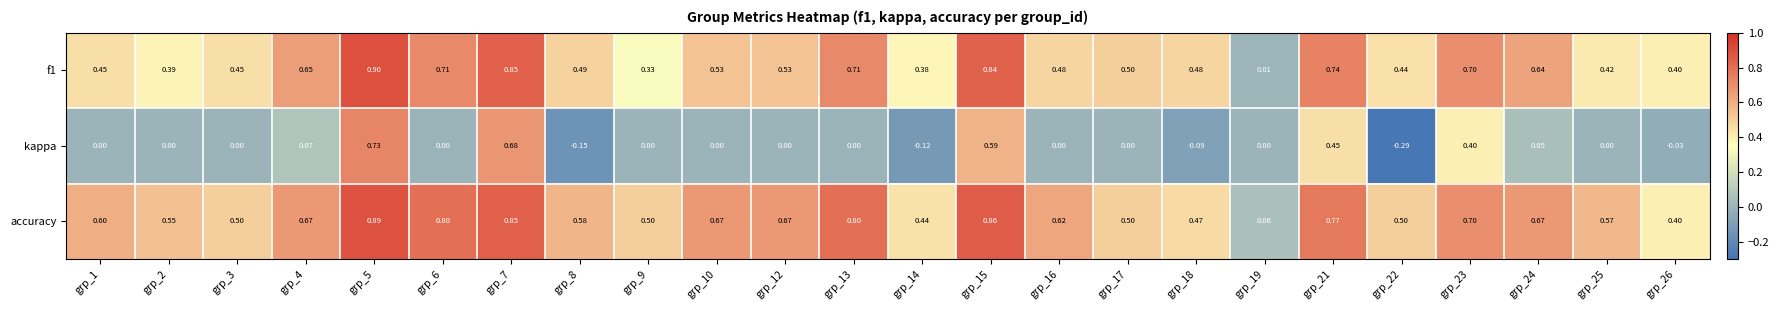

Which series changed the most between grp_14 and grp_25?

accuracy